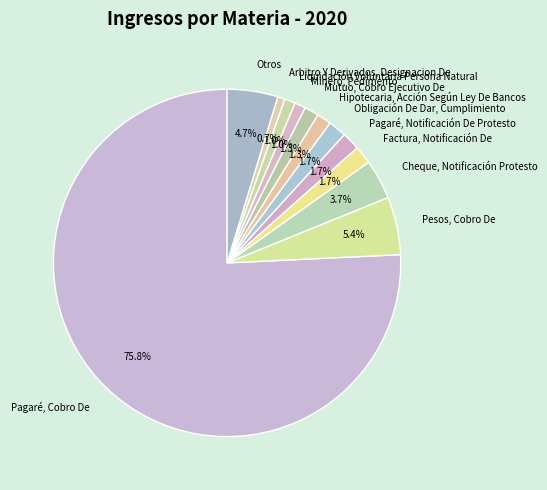

Between Pesos, Cobro De and Factura, Notificación De, which is larger?

Pesos, Cobro De